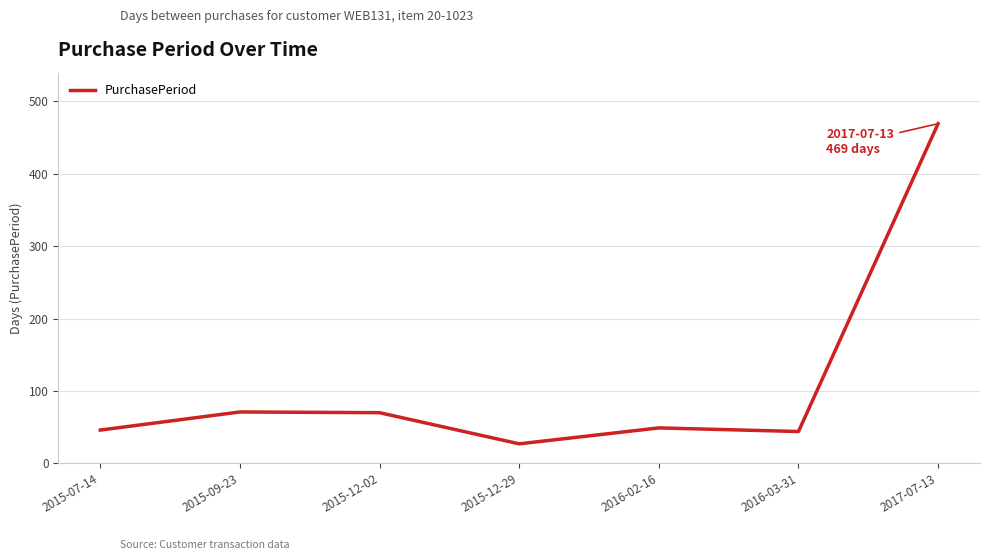

How many lines are shown in the chart?

1